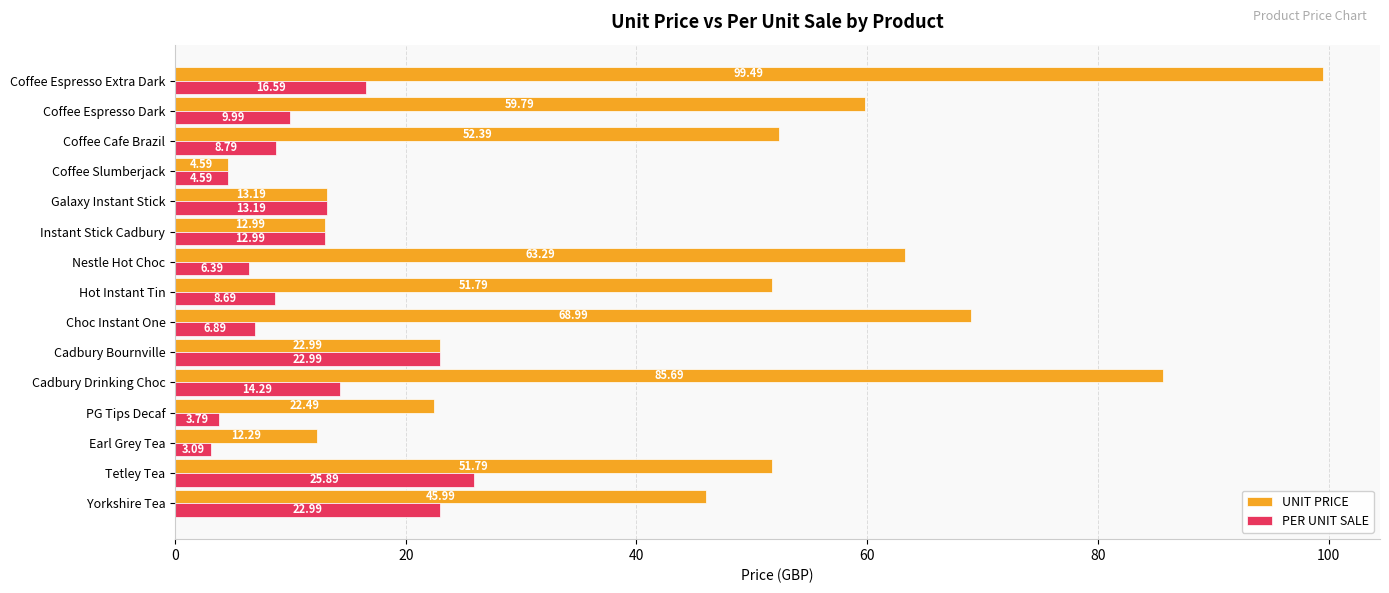

Which category has the highest value in the UNIT PRICE series?

Coffee Espresso Extra Dark